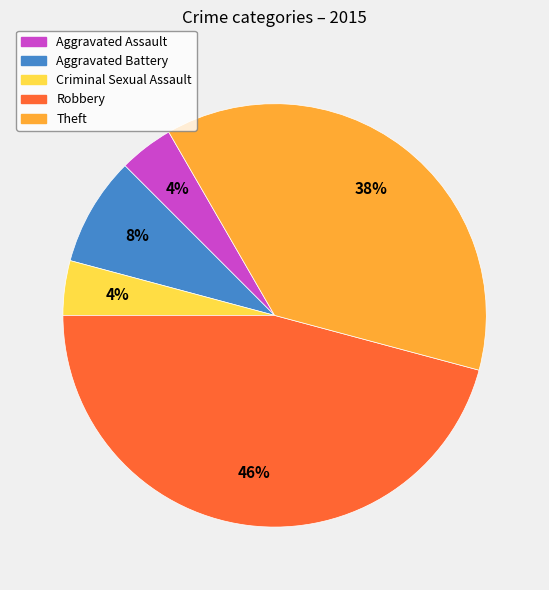

Which has a higher value, Aggravated Battery or Robbery?

Robbery